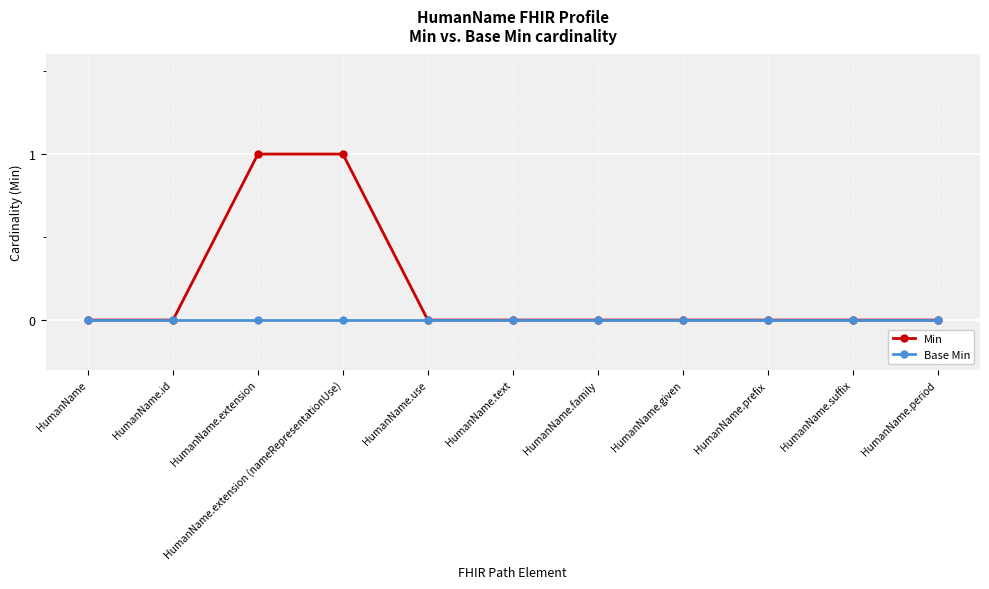

What is the label of the 10th point from the right?

HumanName.id